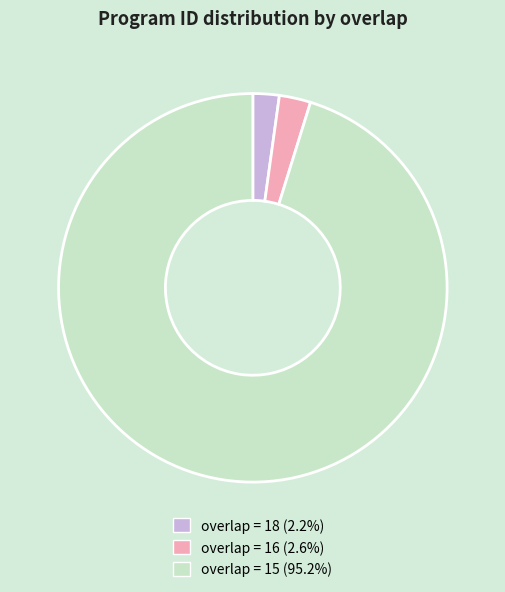

Does overlap = 18 (2.2%) account for over 50% of the chart?

No